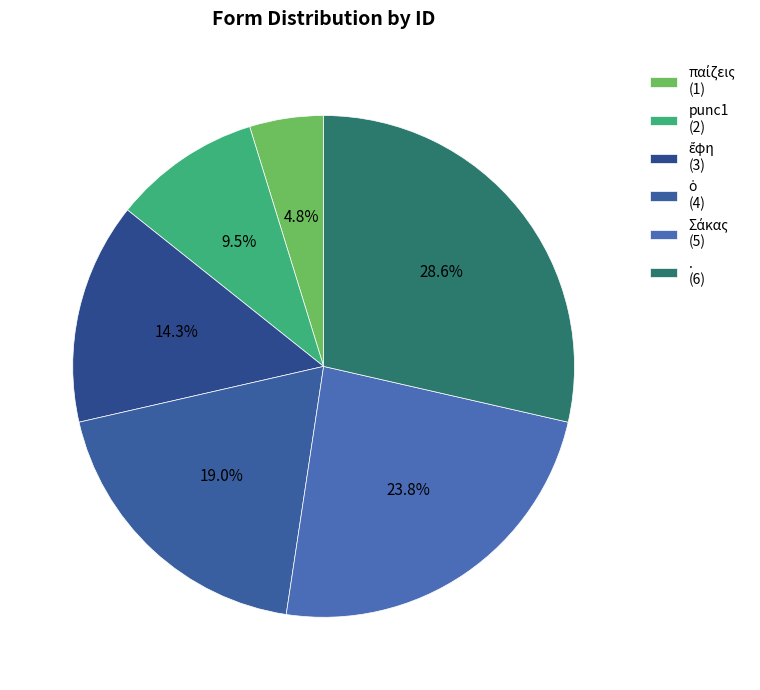

What is the ratio of the value at punc1 to the value at .?

0.3